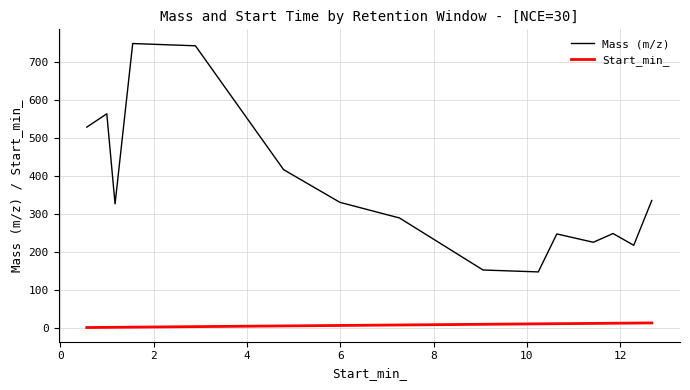

What is the difference between the maximum and minimum values in the Mass (m/z) series?

601.5